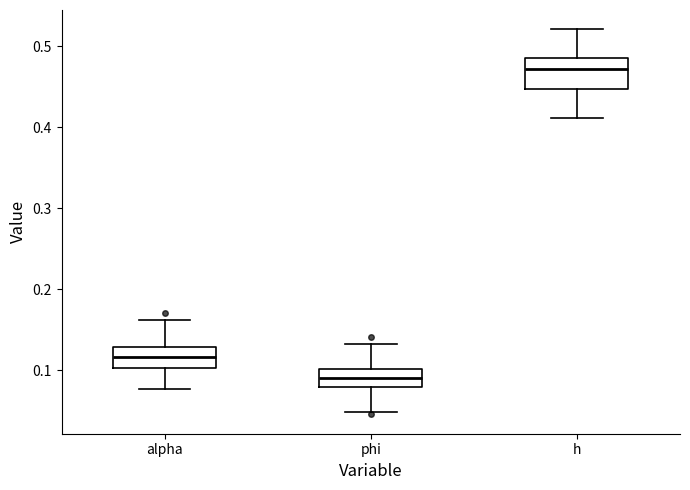

Comparing the boxes themselves (not the whiskers), which one is the tallest?

h